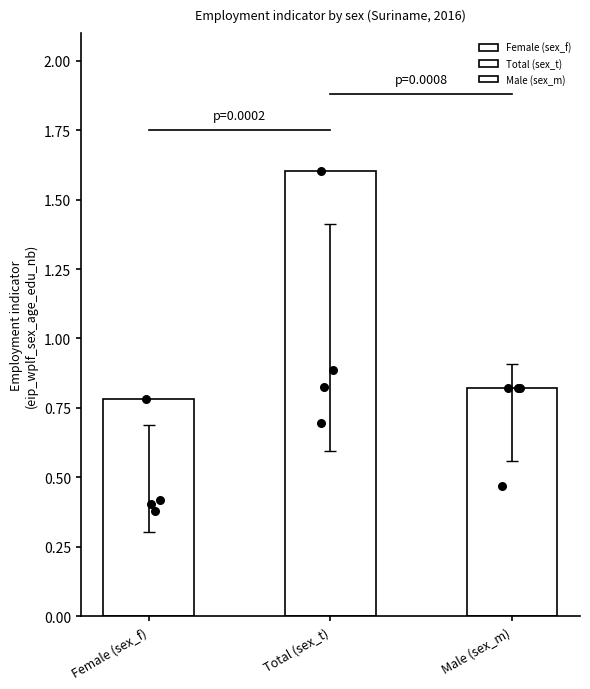

Which series has the largest total across all categories?

Total (sex_t)